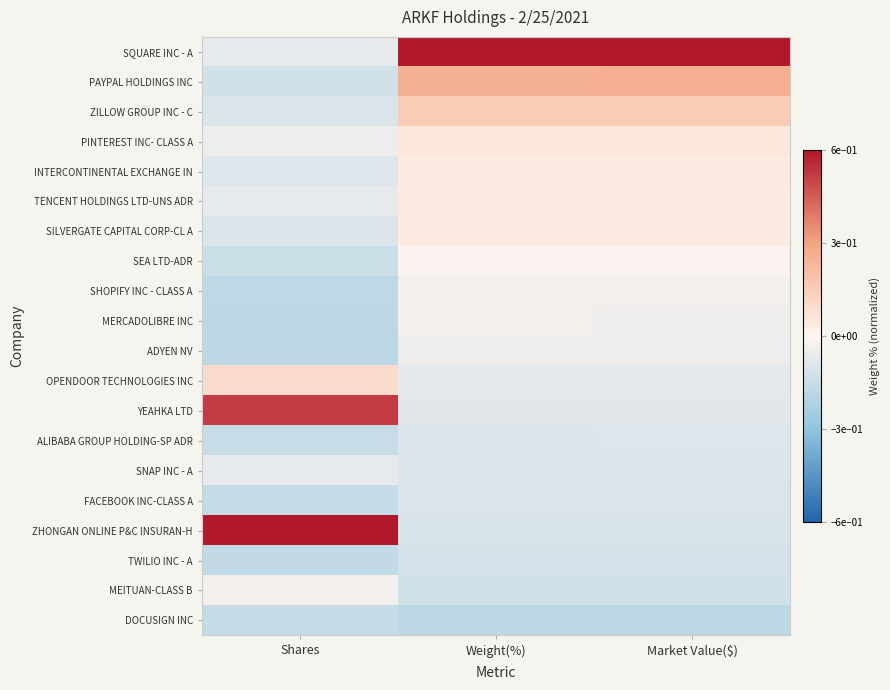

What is the total value across all series at Shares?

-0.6